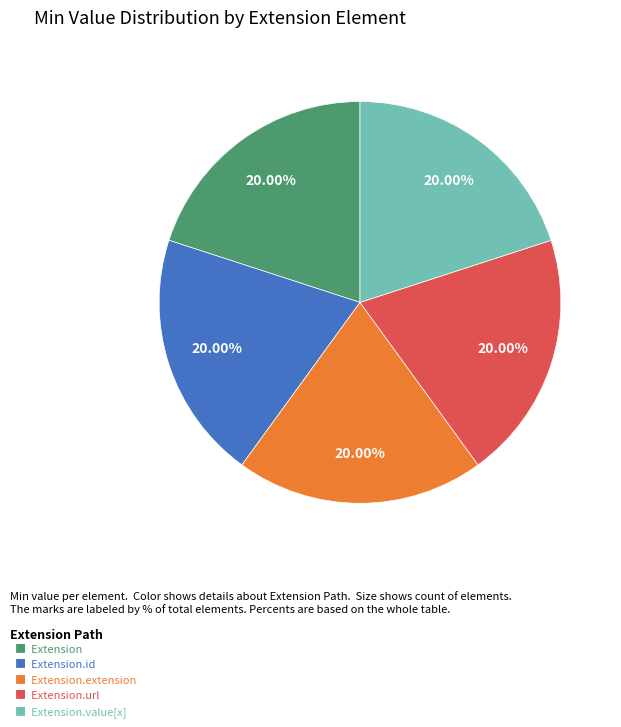

Does any single category account for the majority?

No